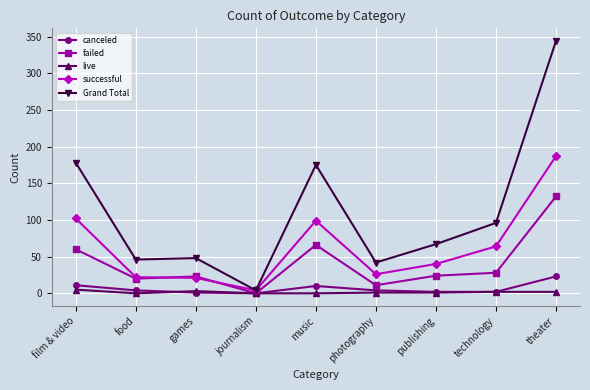

At which category is the sum across all series the highest?

theater